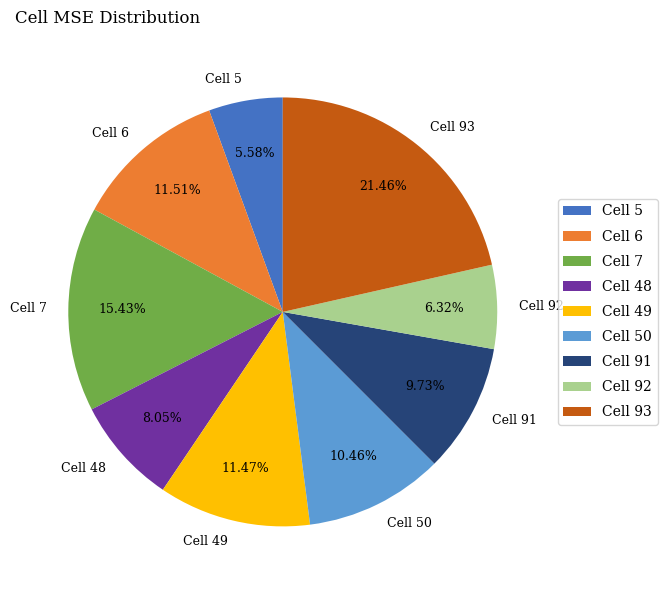

How many slices are in this pie chart?

9